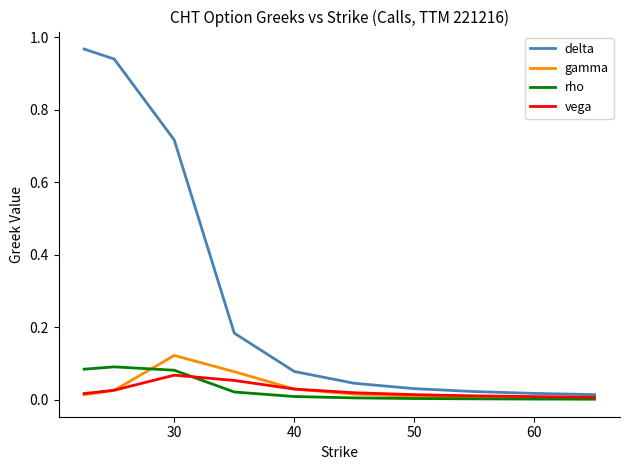

What is the average value of the delta series?

0.3